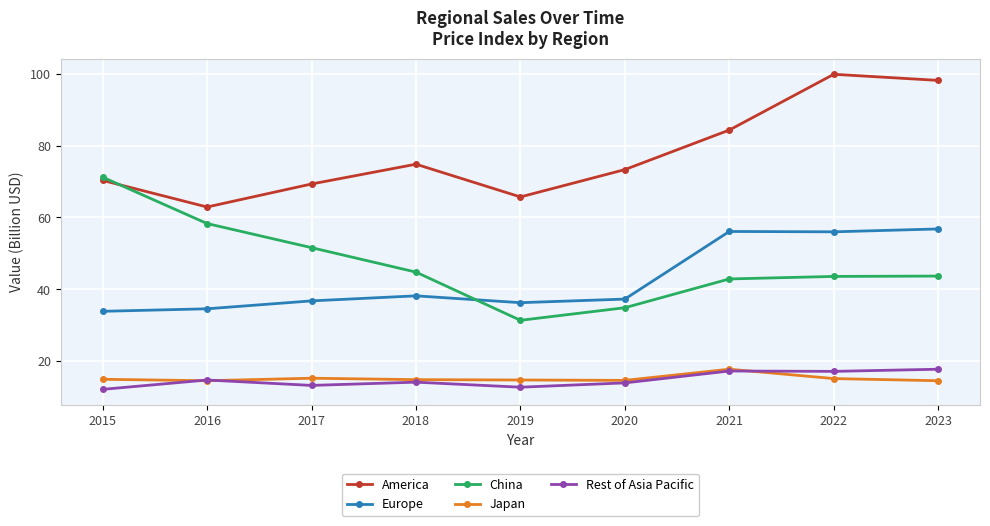

True or false: China has more than 2 points higher than both neighbors.

False